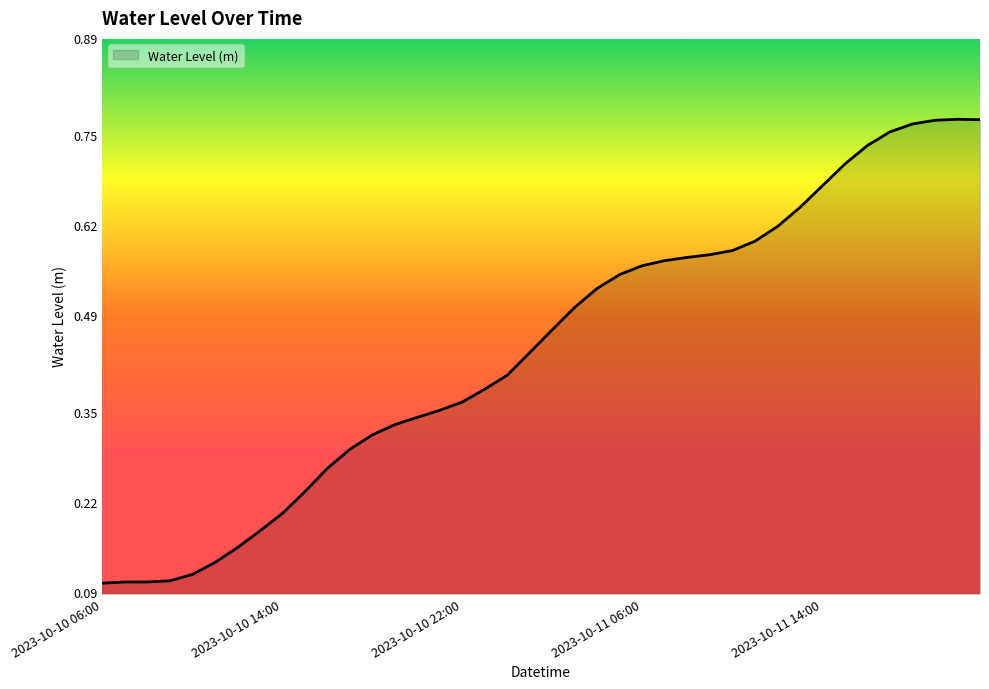

How many lines are shown in the chart?

1